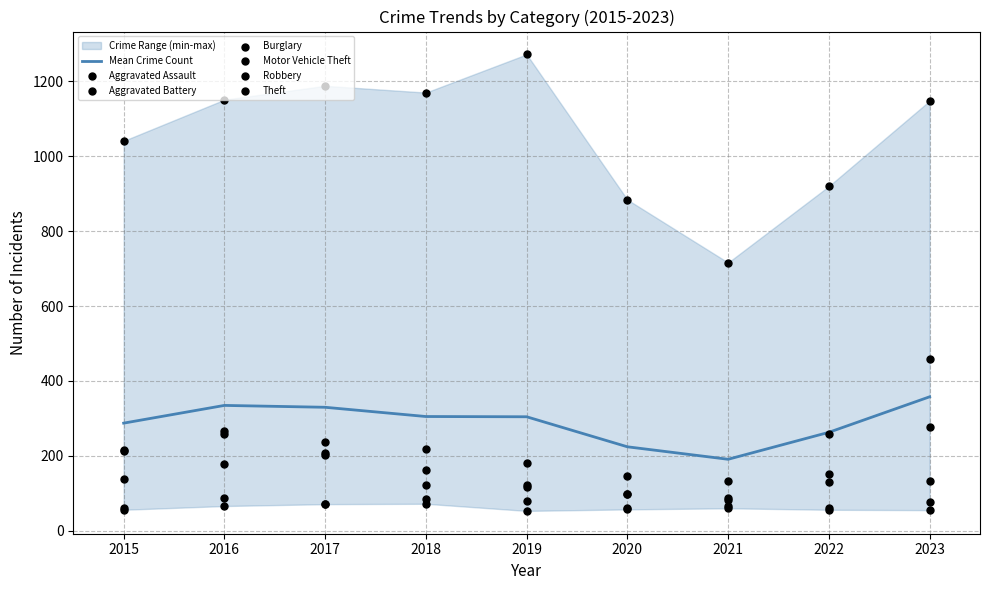

The value of Mean Crime Count at 2015 is 75.4. True or false?

False